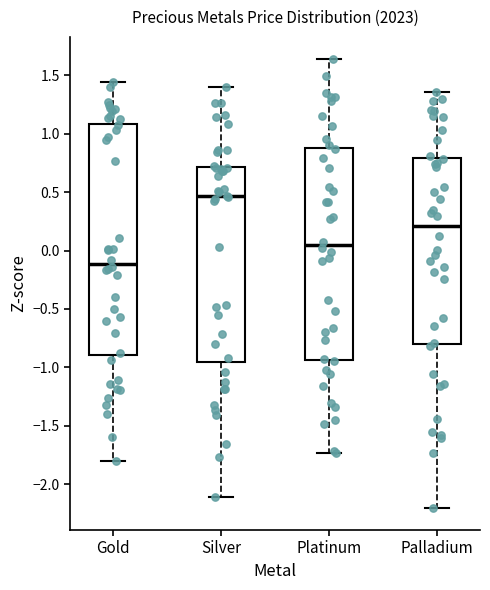

Reading left to right, transcribe this box plot: for each box, give where its median line is, the range the box spans, and where its two whiskers end, as read against the y-axis. The values are not printed on the chart, so give them approximately, as read against the axis.

Gold: median -0.10, box -0.90 to 1.10, whiskers -1.80 to 1.45
Silver: median 0.45, box -0.95 to 0.70, whiskers -2.10 to 1.40
Platinum: median 0.05, box -0.95 to 0.90, whiskers -1.75 to 1.65
Palladium: median 0.20, box -0.80 to 0.80, whiskers -2.20 to 1.35